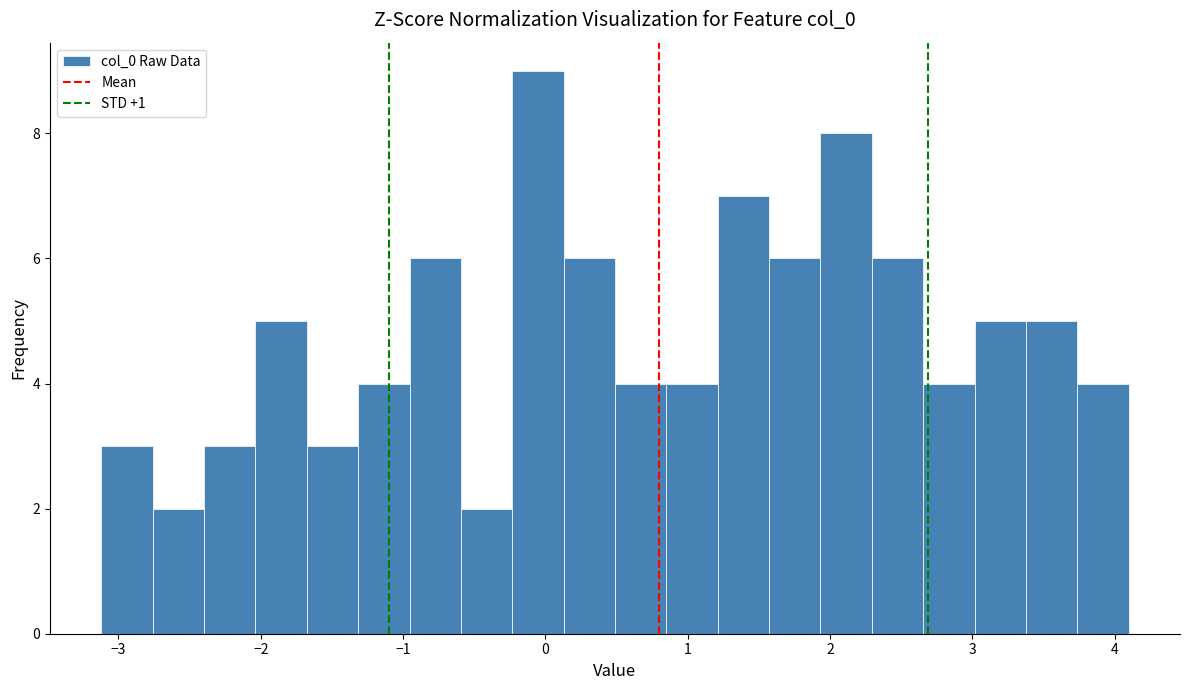

Read against the x-axis, roughly where is the centre of the tallest bar?

-0.1